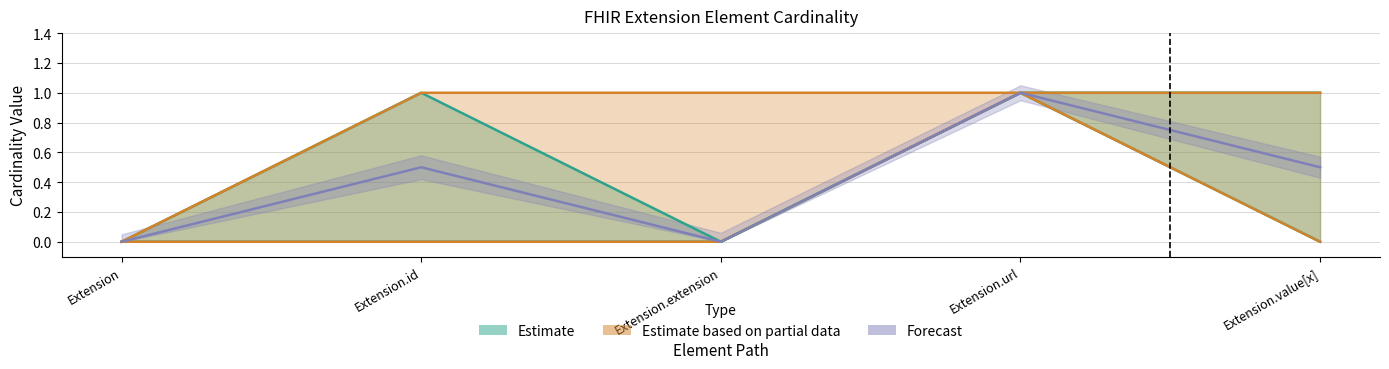

Count the Base Min values in the range 0 to 1.

5